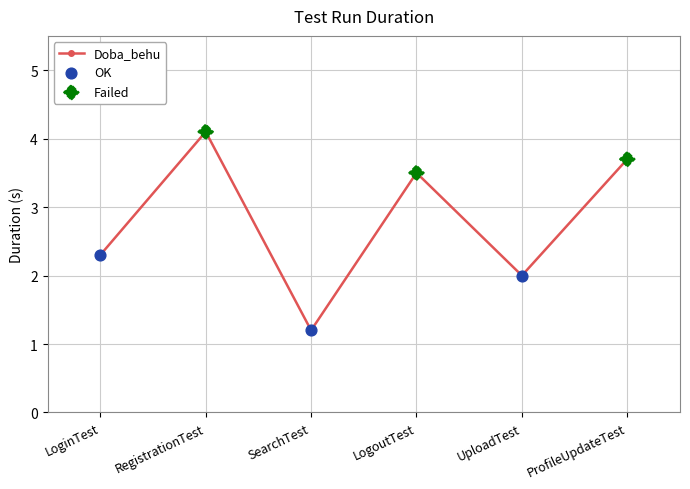

What is the change in value from RegistrationTest to UploadTest?

-2.1